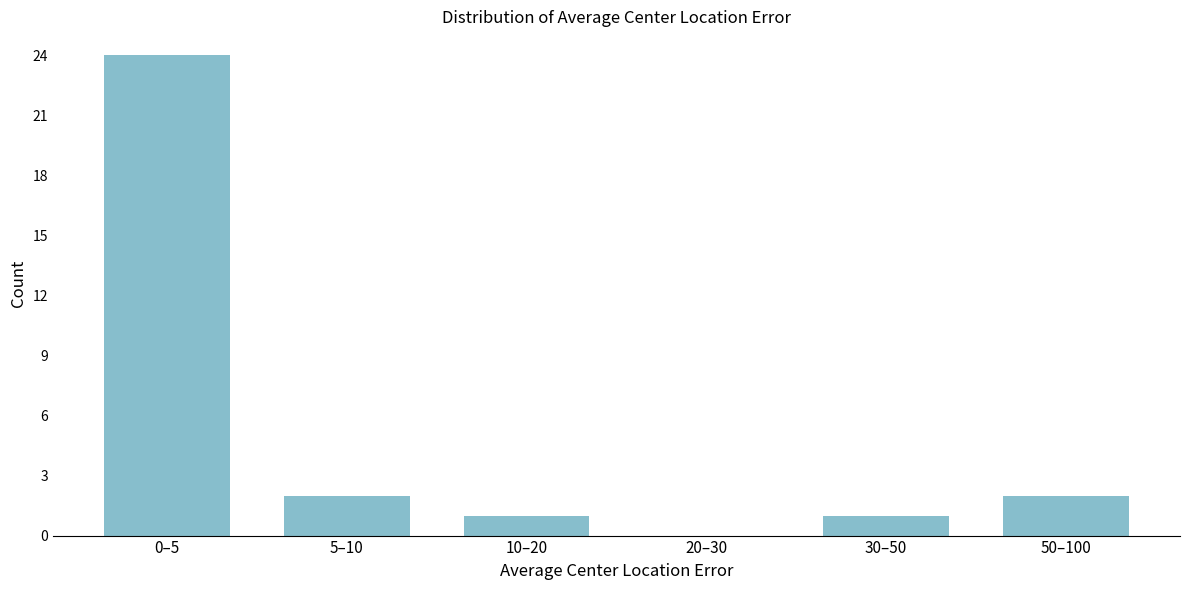

Reading left to right, transcribe all the data shown in this chart.

0–5=24	5–10=2	10–20=1	20–30=0	30–50=1	50–100=2